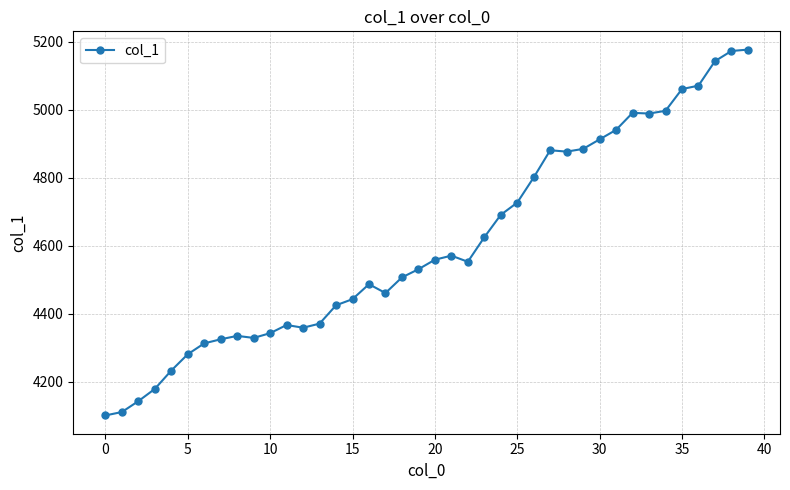

What is the difference between the maximum and minimum values?

1076